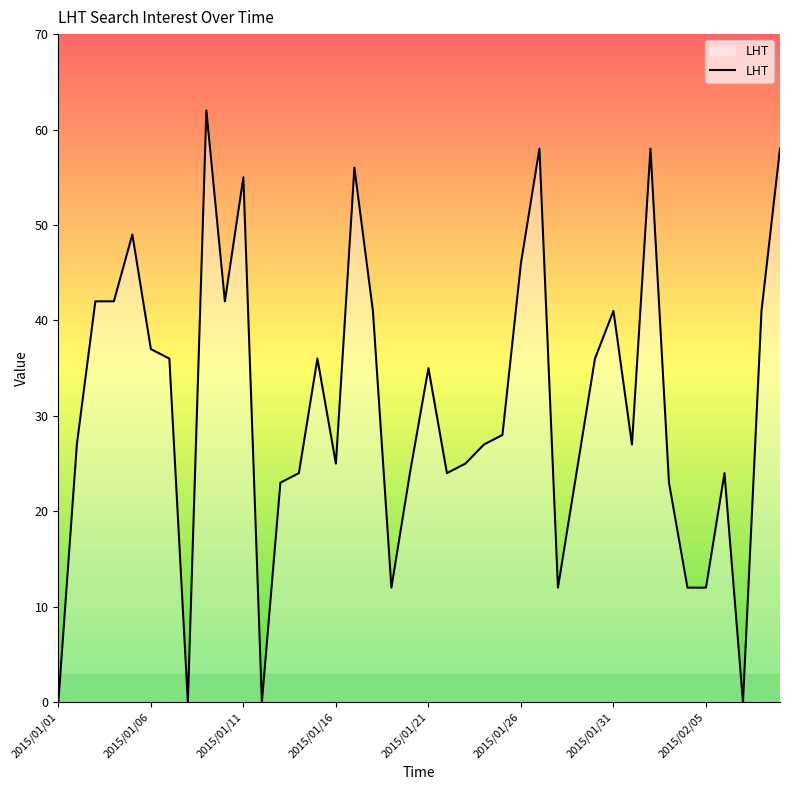

How many lines are shown in the chart?

1